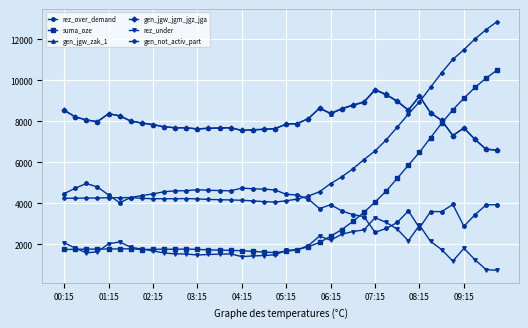

True or false: gen_jgw_jgm_jgz_jga has more than 0 points higher than both neighbors.

True